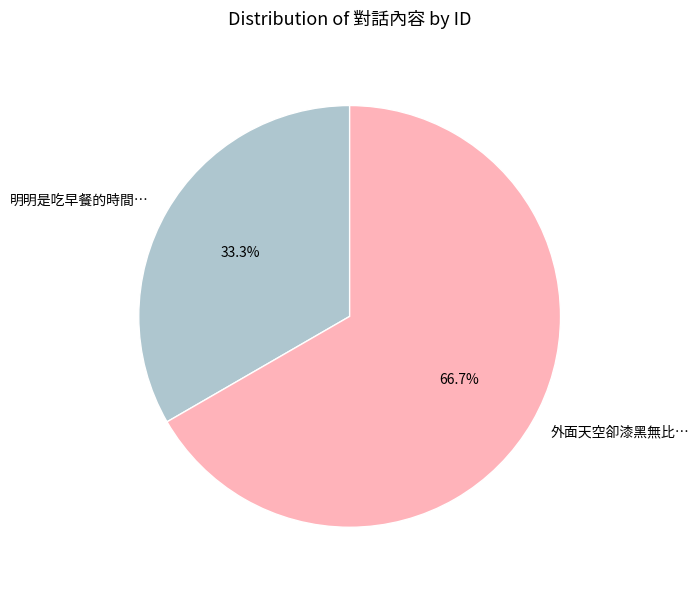

Which category has the smallest portion of the pie?

明明是吃早餐的時間…